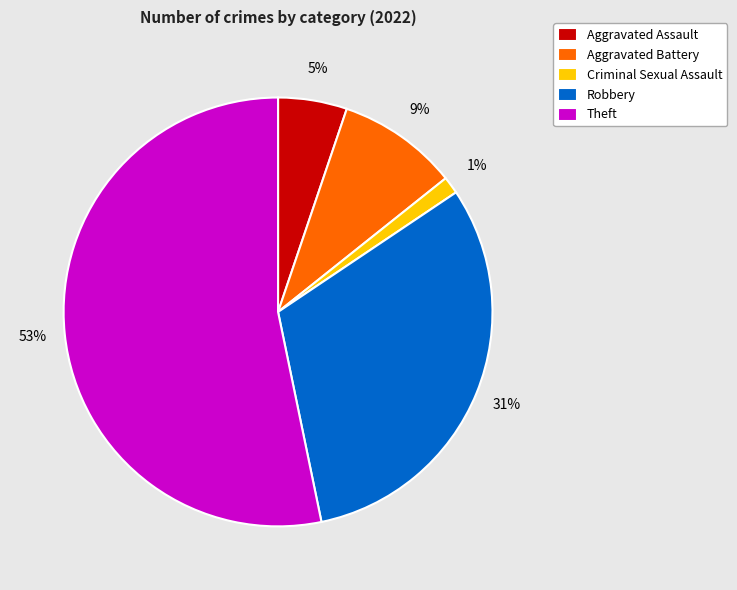

To the nearest percent, what percentage of the pie is Aggravated Battery?

9%